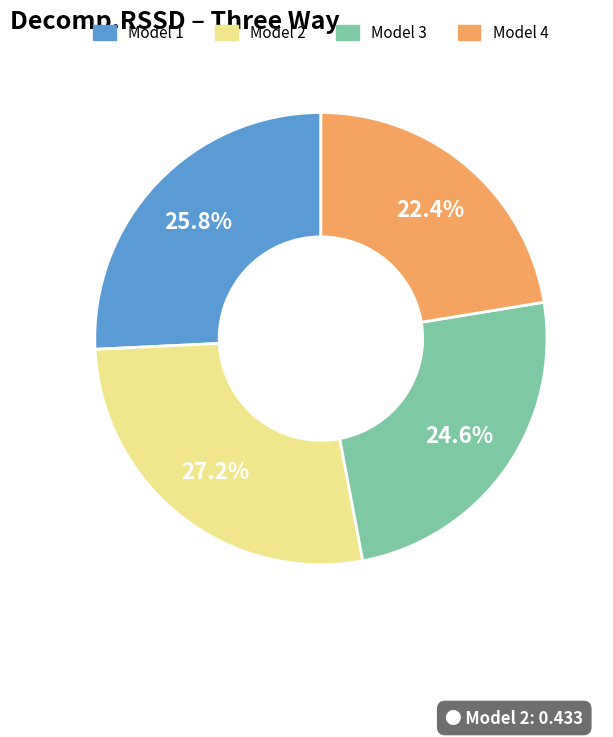

True or false: Model 4 accounts for 12% of the total.

False